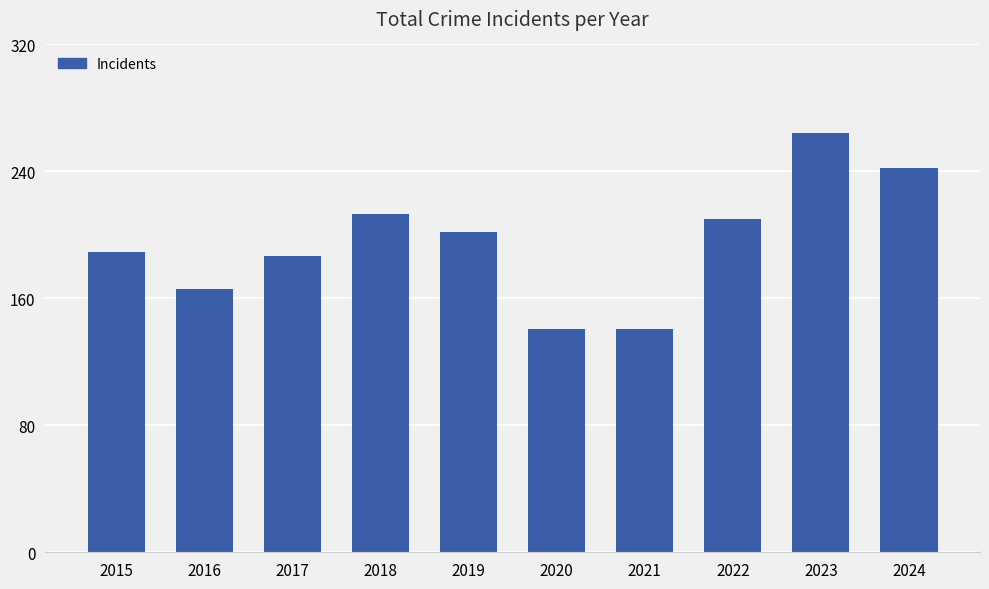

What is the sum of all values?

1955